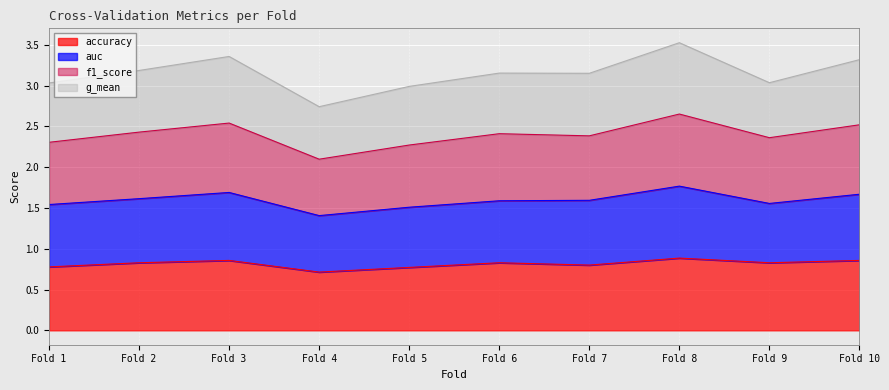

In f1_score, how many points are lower than both neighbors (excluding endpoints)?

3